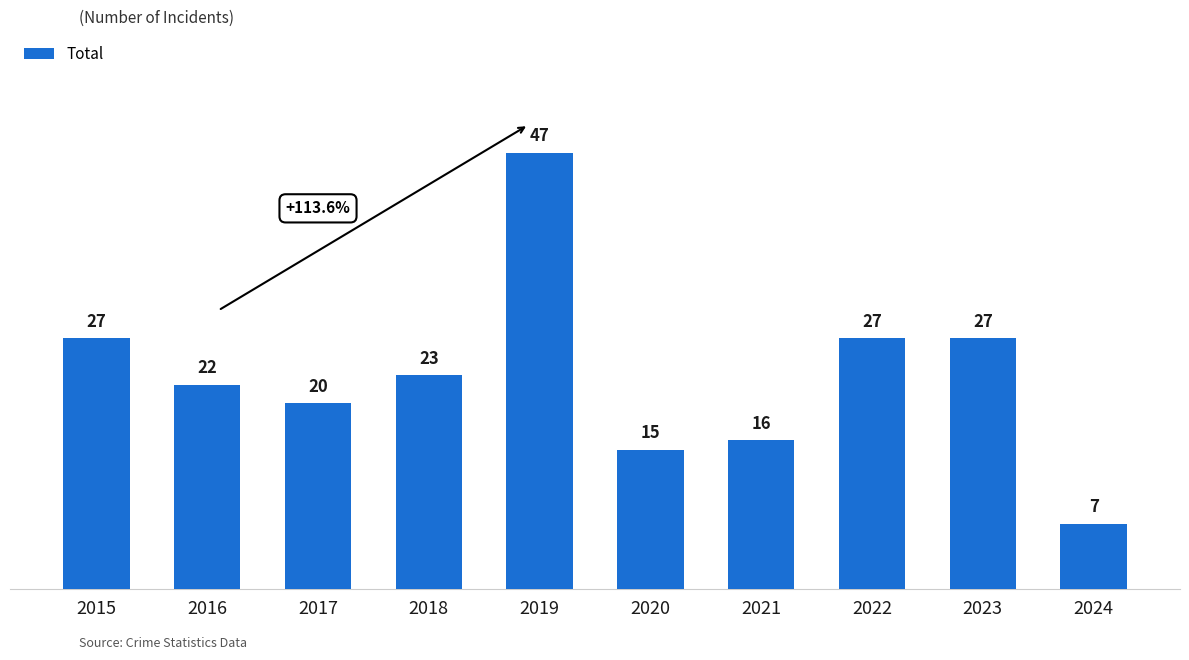

What is the sum of the values at 2023 and 2018?

50